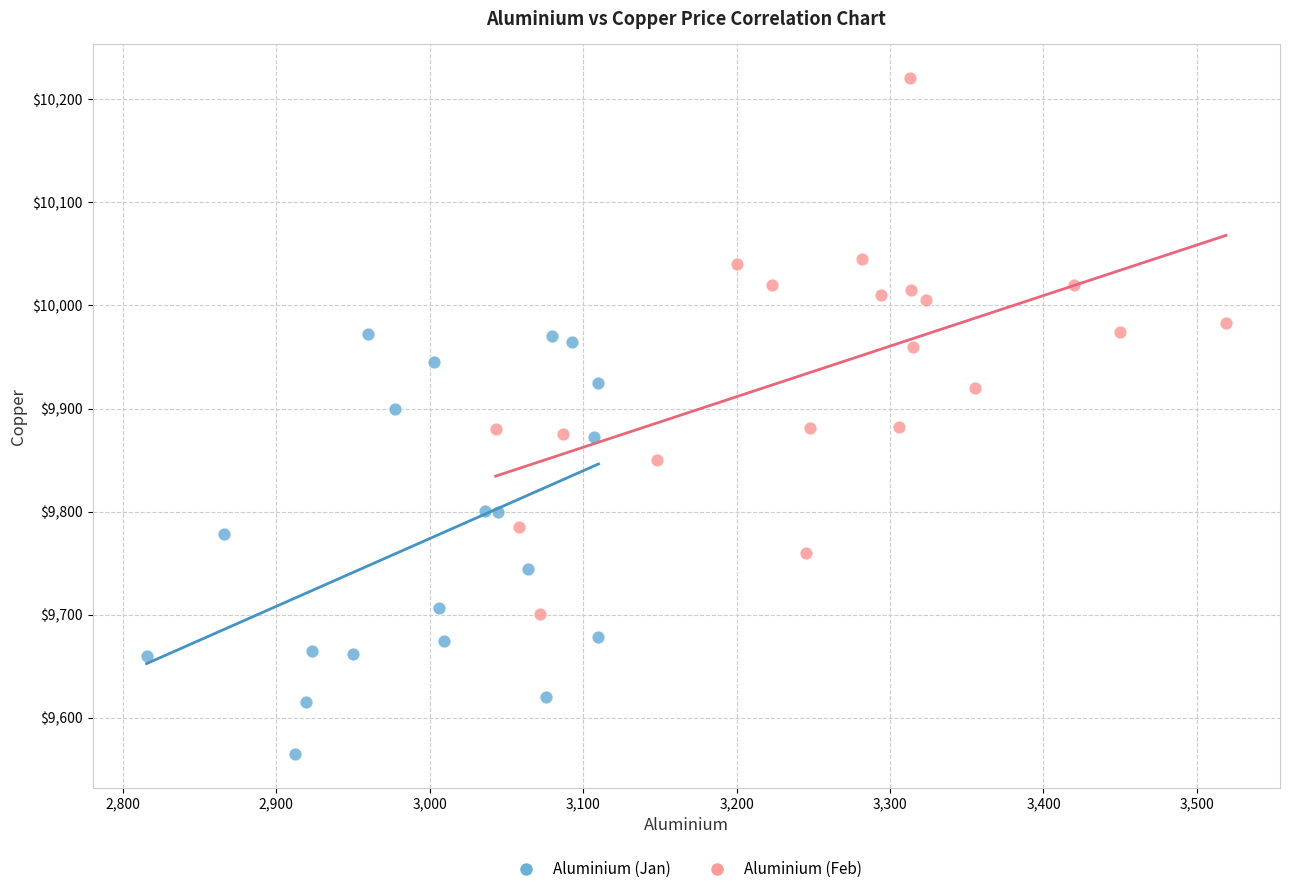

Which series reaches the maximum Y coordinate?

Aluminium (Feb)